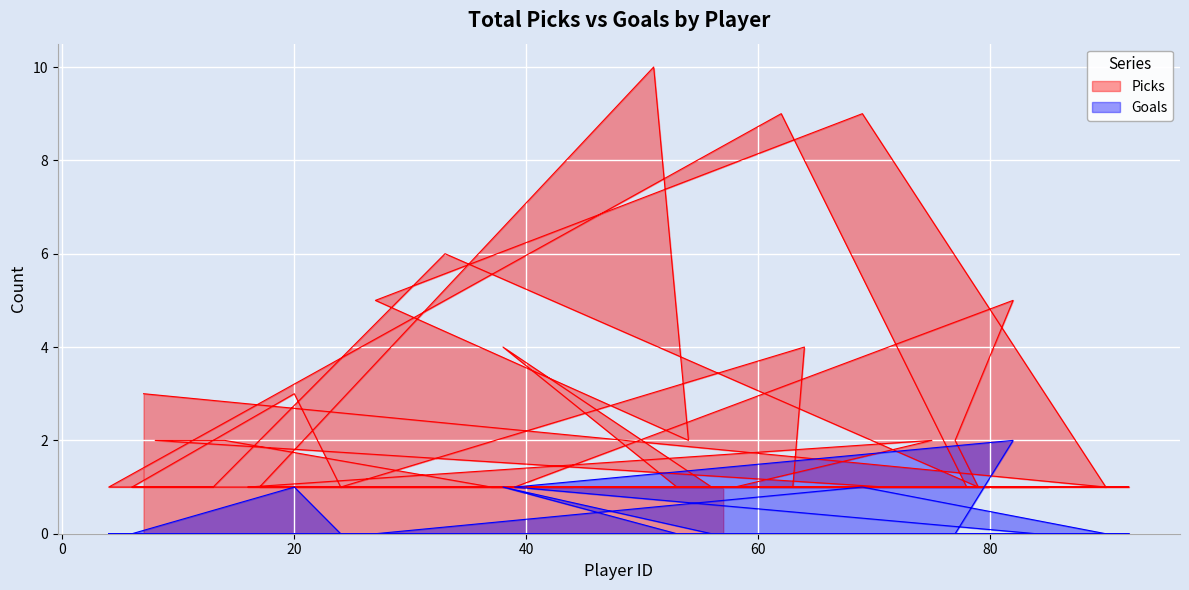

What is the label of the 18th point from the right?

20